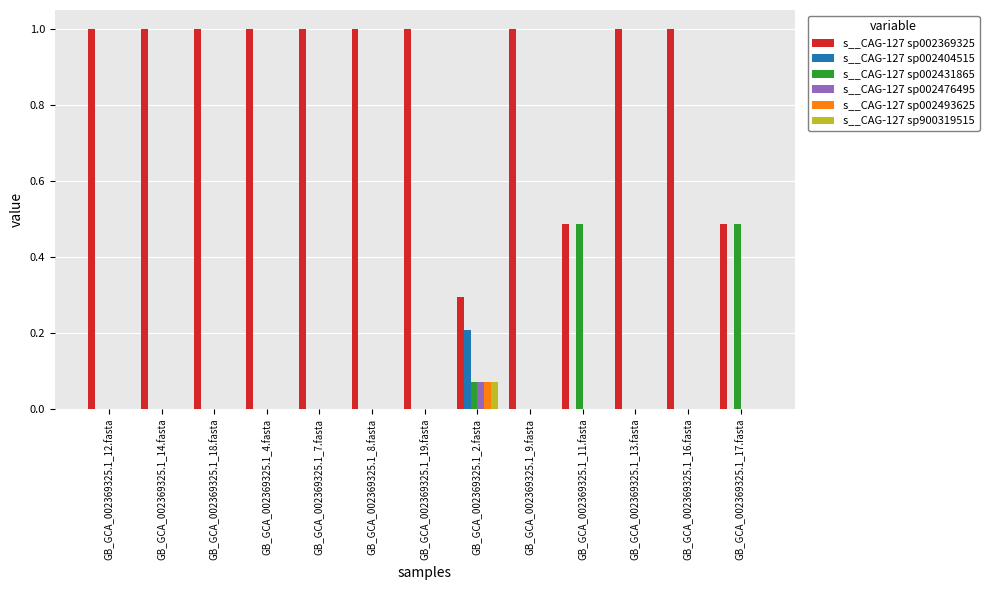

What is the sum of all s__CAG-127 sp002369325 values?

11.3